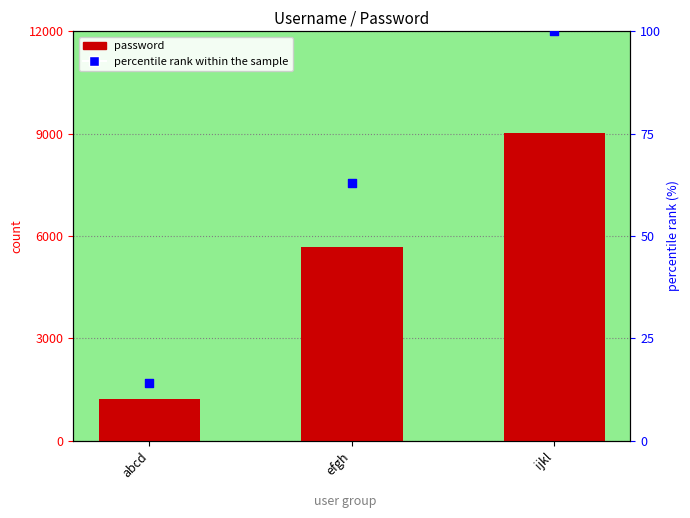

Which series has the largest Y range (max minus min)?

password